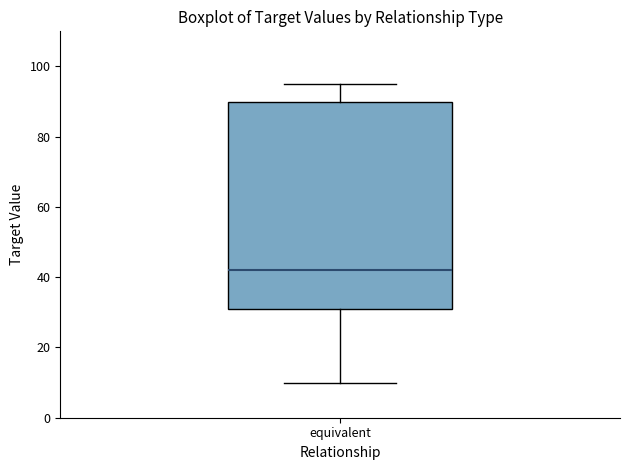

Transcribe this box plot: give where the median line is, the range the box spans, and where the two whiskers end, as read against the y-axis. The values are not printed on the chart, so give them approximately, as read against the axis.

median 42, box 32 to 90, whiskers 10 to 96